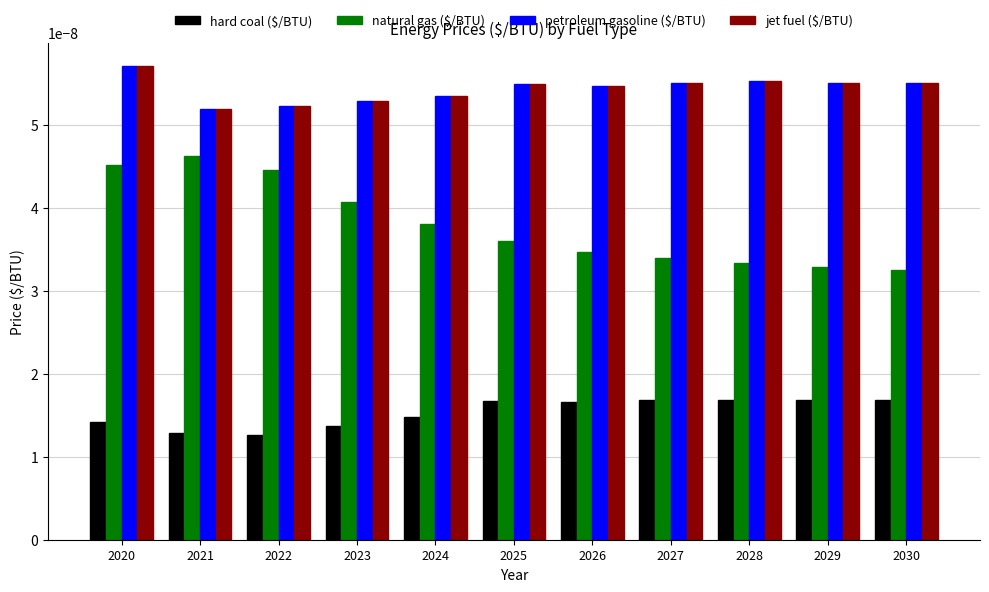

Which series has the largest range (max minus min)?

natural gas ($/BTU)